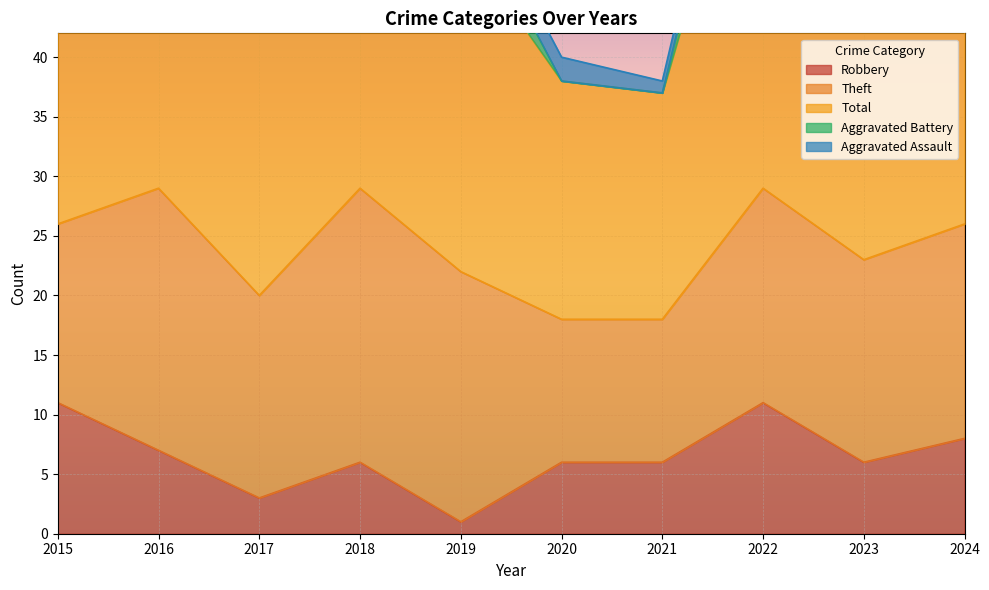

Which series has the largest total across all categories?

Total